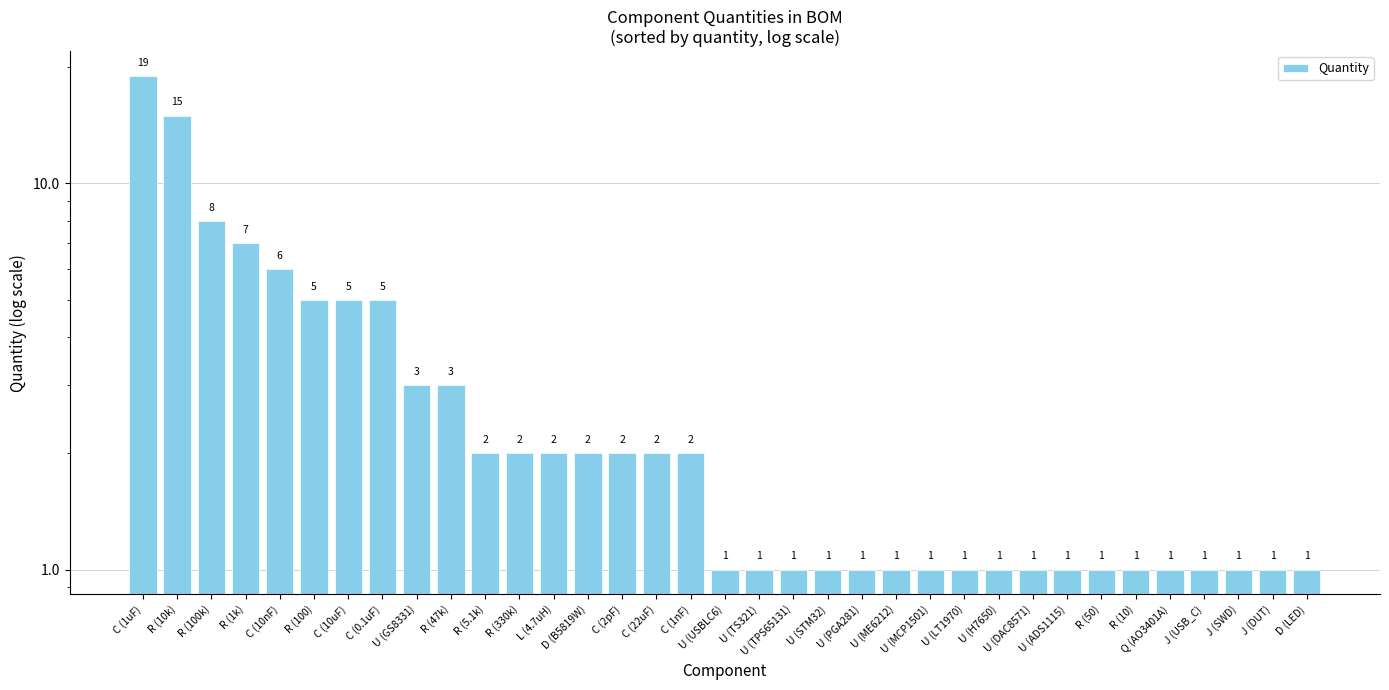

How many distinct data groups are displayed?

1